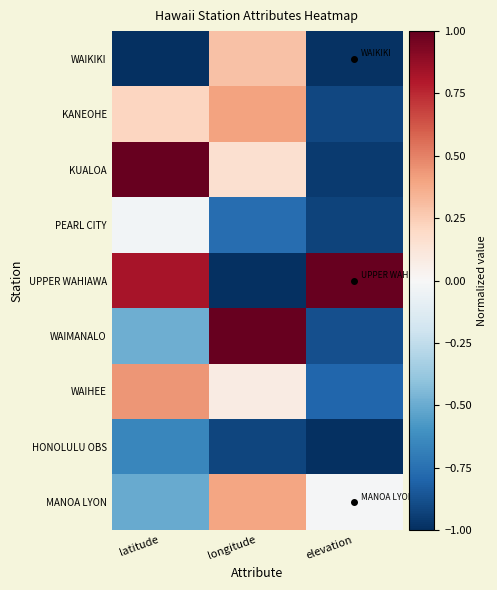

What is the total value across all series at elevation?

-5.5